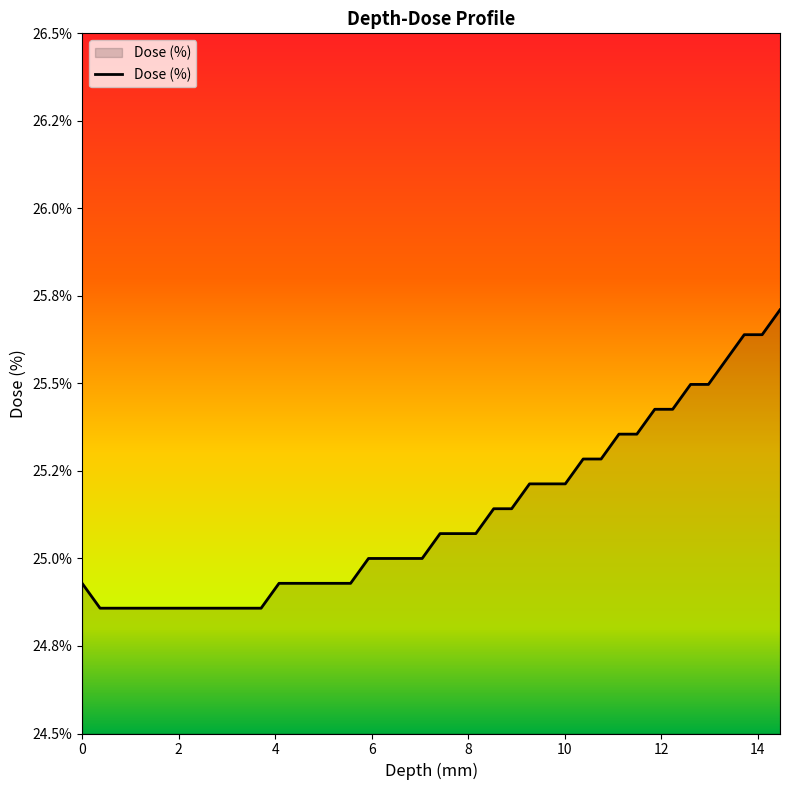

What is the average value?

25.1